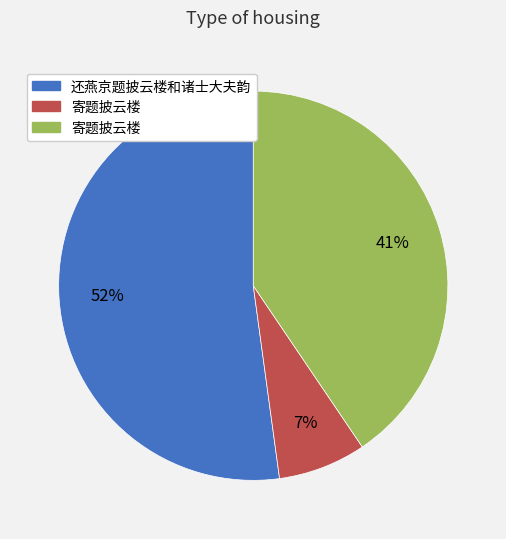

Does any single category account for the majority?

Yes